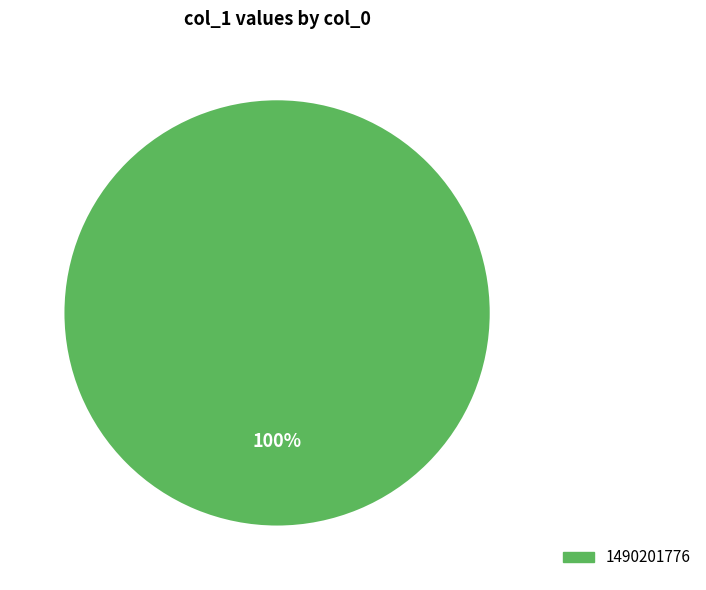

Does any single category account for the majority?

Yes